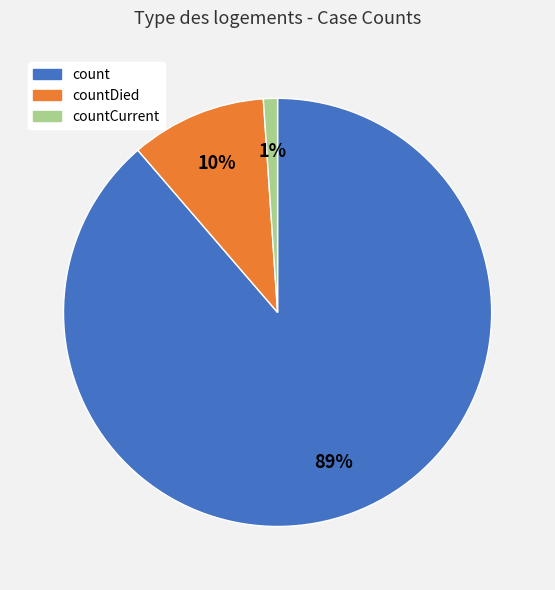

To the nearest percent, what is the difference between the largest and smallest slice percentages?

88%